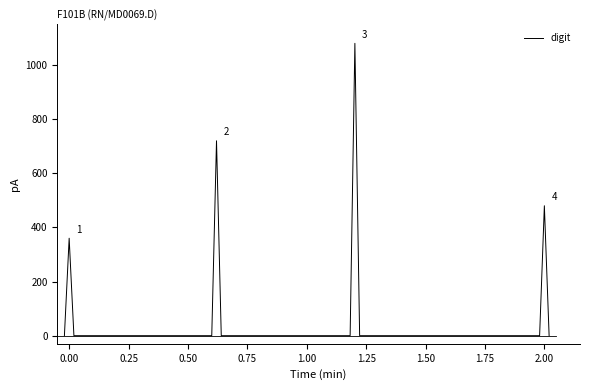

What is the difference between the maximum and minimum values?

1080